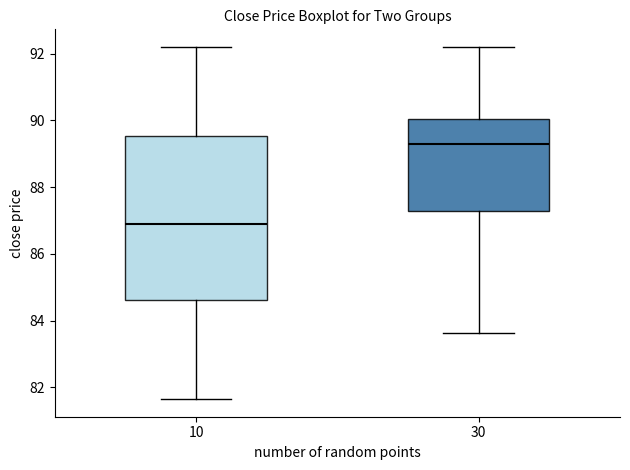

Where does the upper whisker of the box at x = 30 end on the y-axis? The values are not printed on the chart, so give them approximately, as read against the axis.

92.2